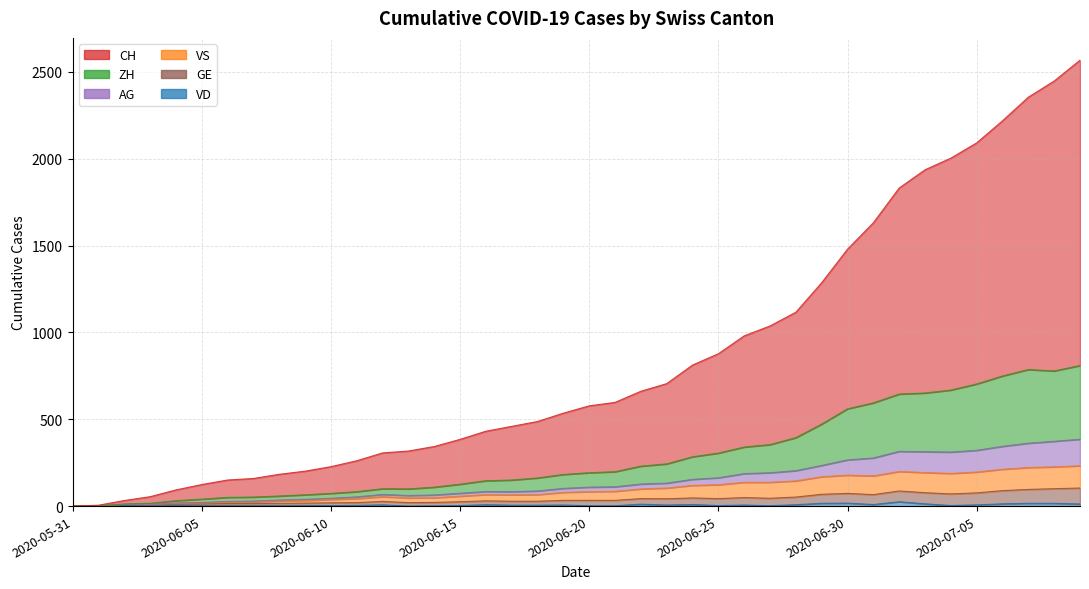

True or false: ZH has a value of 12 at 2020-06-02.

True